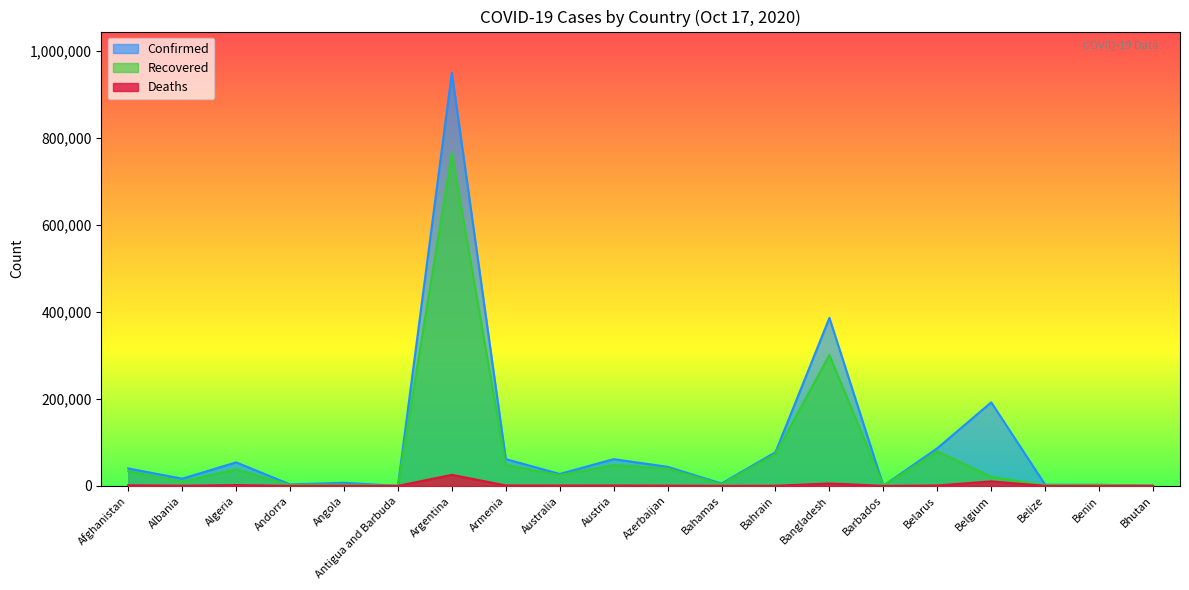

Which category has the lowest value across all series?

Bhutan